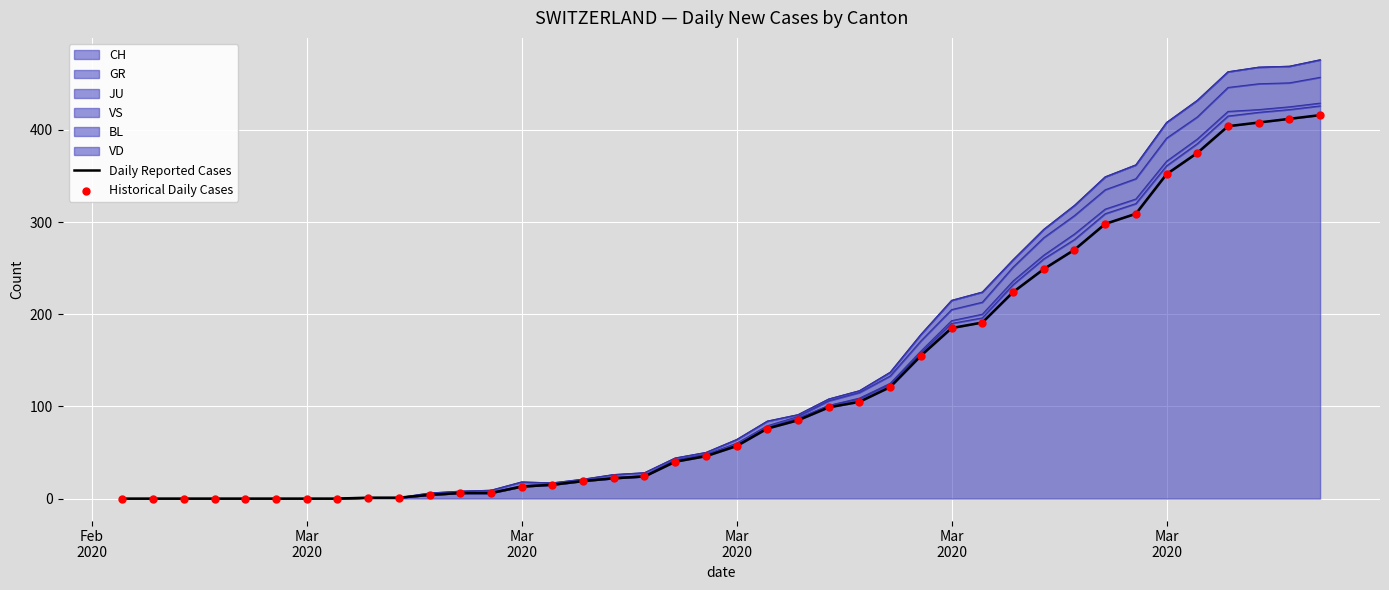

Is the value of Daily Reported Cases at 39 greater than the value of Historical Daily Cases at 17?

Yes